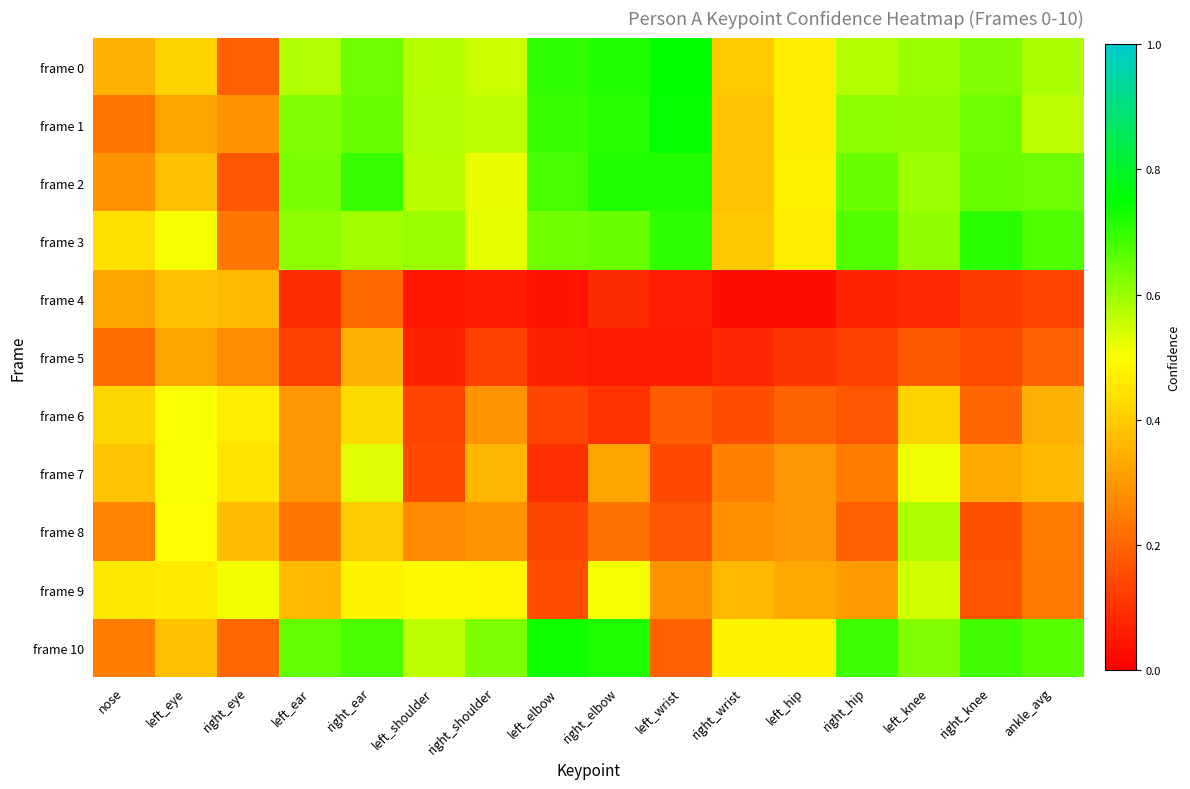

Reading right to left, list all the values displayed in this chart.

frame 0: ankle_avg=0.6	right_knee=0.6	left_knee=0.6	right_hip=0.6	left_hip=0.5	right_wrist=0.4	left_wrist=0.7	right_elbow=0.7	left_elbow=0.7	right_shoulder=0.6	left_shoulder=0.6	right_ear=0.6	left_ear=0.6	right_eye=0.2	left_eye=0.4	nose=0.3
frame 1: ankle_avg=0.6	right_knee=0.6	left_knee=0.6	right_hip=0.6	left_hip=0.5	right_wrist=0.4	left_wrist=0.7	right_elbow=0.7	left_elbow=0.7	right_shoulder=0.6	left_shoulder=0.6	right_ear=0.6	left_ear=0.6	right_eye=0.3	left_eye=0.3	nose=0.2
frame 2: ankle_avg=0.6	right_knee=0.6	left_knee=0.6	right_hip=0.6	left_hip=0.5	right_wrist=0.4	left_wrist=0.7	right_elbow=0.7	left_elbow=0.7	right_shoulder=0.5	left_shoulder=0.6	right_ear=0.7	left_ear=0.6	right_eye=0.2	left_eye=0.4	nose=0.3
frame 3: ankle_avg=0.7	right_knee=0.7	left_knee=0.6	right_hip=0.7	left_hip=0.5	right_wrist=0.4	left_wrist=0.7	right_elbow=0.6	left_elbow=0.6	right_shoulder=0.5	left_shoulder=0.6	right_ear=0.6	left_ear=0.6	right_eye=0.2	left_eye=0.5	nose=0.4
frame 4: ankle_avg=0.1	right_knee=0.1	left_knee=0.1	right_hip=0.1	left_hip=0.0	right_wrist=0.0	left_wrist=0.1	right_elbow=0.1	left_elbow=0.0	right_shoulder=0.1	left_shoulder=0.0	right_ear=0.2	left_ear=0.1	right_eye=0.4	left_eye=0.4	nose=0.3
frame 5: ankle_avg=0.2	right_knee=0.2	left_knee=0.2	right_hip=0.1	left_hip=0.1	right_wrist=0.1	left_wrist=0.1	right_elbow=0.1	left_elbow=0.1	right_shoulder=0.1	left_shoulder=0.1	right_ear=0.3	left_ear=0.1	right_eye=0.3	left_eye=0.3	nose=0.2
frame 6: ankle_avg=0.3	right_knee=0.2	left_knee=0.4	right_hip=0.2	left_hip=0.2	right_wrist=0.2	left_wrist=0.2	right_elbow=0.1	left_elbow=0.1	right_shoulder=0.3	left_shoulder=0.1	right_ear=0.4	left_ear=0.3	right_eye=0.5	left_eye=0.5	nose=0.4
frame 7: ankle_avg=0.4	right_knee=0.3	left_knee=0.5	right_hip=0.2	left_hip=0.3	right_wrist=0.3	left_wrist=0.1	right_elbow=0.3	left_elbow=0.1	right_shoulder=0.4	left_shoulder=0.1	right_ear=0.5	left_ear=0.3	right_eye=0.4	left_eye=0.5	nose=0.4
frame 8: ankle_avg=0.2	right_knee=0.2	left_knee=0.6	right_hip=0.2	left_hip=0.3	right_wrist=0.3	left_wrist=0.2	right_elbow=0.2	left_elbow=0.1	right_shoulder=0.3	left_shoulder=0.3	right_ear=0.4	left_ear=0.2	right_eye=0.4	left_eye=0.5	nose=0.3
frame 9: ankle_avg=0.2	right_knee=0.2	left_knee=0.5	right_hip=0.3	left_hip=0.3	right_wrist=0.4	left_wrist=0.3	right_elbow=0.5	left_elbow=0.2	right_shoulder=0.5	left_shoulder=0.5	right_ear=0.5	left_ear=0.4	right_eye=0.5	left_eye=0.5	nose=0.5
frame 10: ankle_avg=0.7	right_knee=0.7	left_knee=0.6	right_hip=0.7	left_hip=0.5	right_wrist=0.5	left_wrist=0.2	right_elbow=0.7	left_elbow=0.7	right_shoulder=0.6	left_shoulder=0.6	right_ear=0.7	left_ear=0.7	right_eye=0.2	left_eye=0.4	nose=0.2